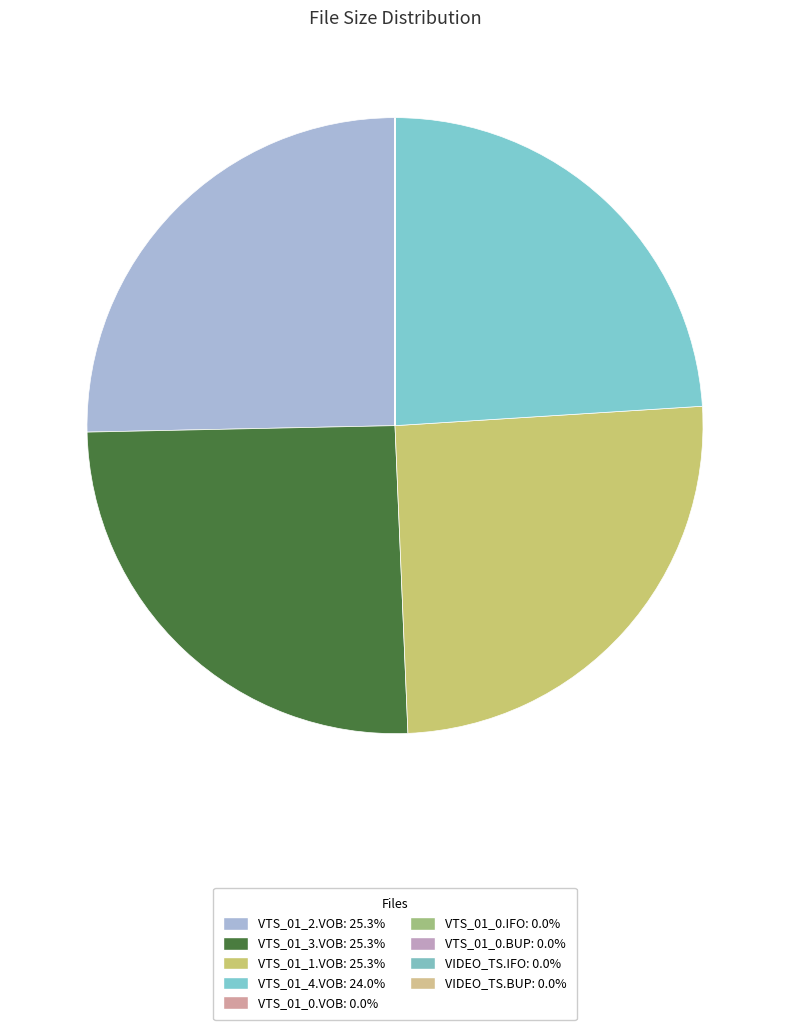

Count the number of slices in the pie.

9